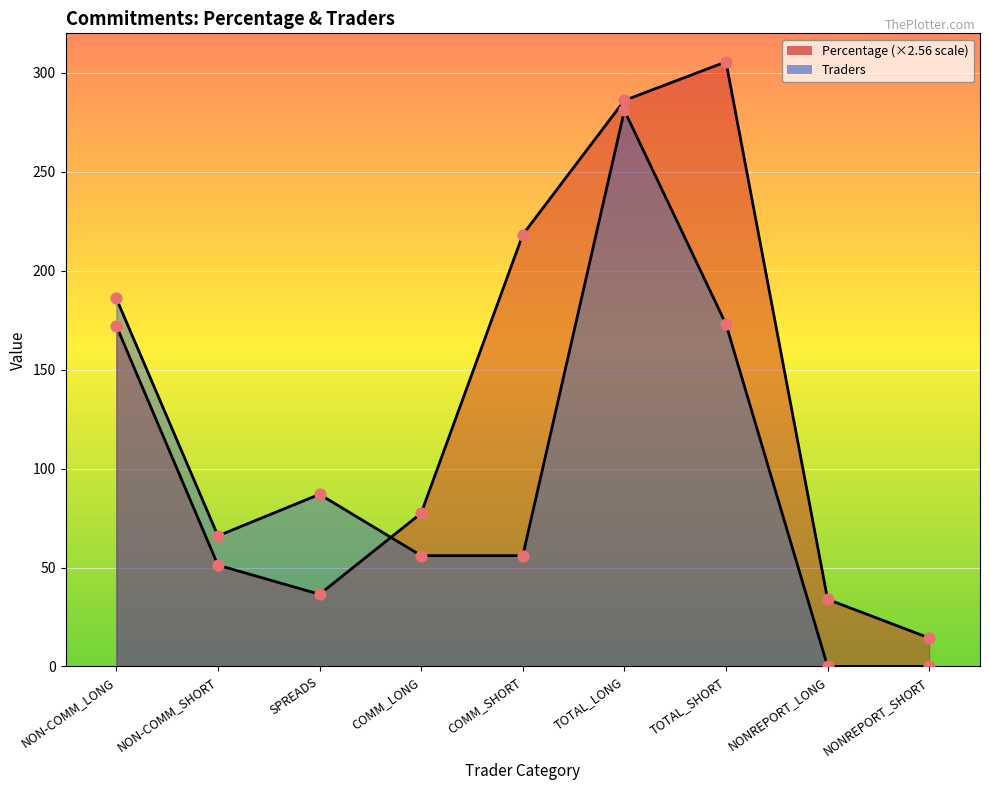

At which category is the sum across all series the highest?

TOTAL_LONG